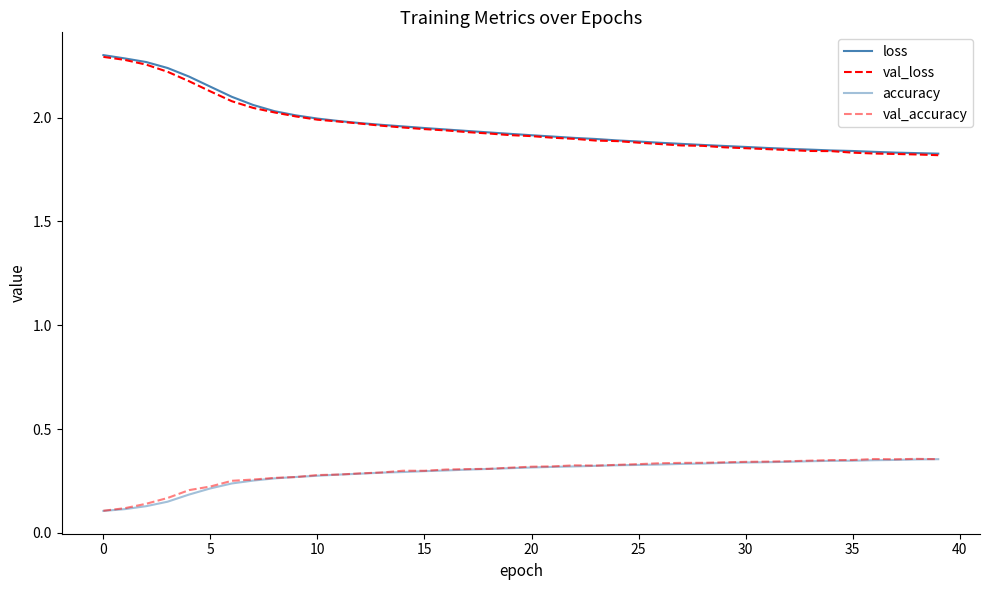

Reading right to left, extract all data points from this chart.

loss: 1.8	1.8	1.8	1.8	1.8	1.8	1.8	1.8	1.9	1.9	1.9	1.9	1.9	1.9	1.9	1.9	1.9	1.9	1.9	1.9	1.9	1.9	1.9	1.9	1.9	2.0	2.0	2.0	2.0	2.0	2.0	2.0	2.1	2.1	2.1	2.2	2.2	2.3	2.3	2.3
val_loss: 1.8	1.8	1.8	1.8	1.8	1.8	1.8	1.8	1.8	1.9	1.9	1.9	1.9	1.9	1.9	1.9	1.9	1.9	1.9	1.9	1.9	1.9	1.9	1.9	1.9	2.0	2.0	2.0	2.0	2.0	2.0	2.0	2.0	2.1	2.1	2.2	2.2	2.3	2.3	2.3
accuracy: 0.4	0.4	0.4	0.3	0.3	0.3	0.3	0.3	0.3	0.3	0.3	0.3	0.3	0.3	0.3	0.3	0.3	0.3	0.3	0.3	0.3	0.3	0.3	0.3	0.3	0.3	0.3	0.3	0.3	0.3	0.3	0.3	0.3	0.2	0.2	0.2	0.2	0.1	0.1	0.1
val_accuracy: 0.4	0.4	0.4	0.4	0.4	0.4	0.3	0.3	0.3	0.3	0.3	0.3	0.3	0.3	0.3	0.3	0.3	0.3	0.3	0.3	0.3	0.3	0.3	0.3	0.3	0.3	0.3	0.3	0.3	0.3	0.3	0.3	0.3	0.3	0.2	0.2	0.2	0.1	0.1	0.1